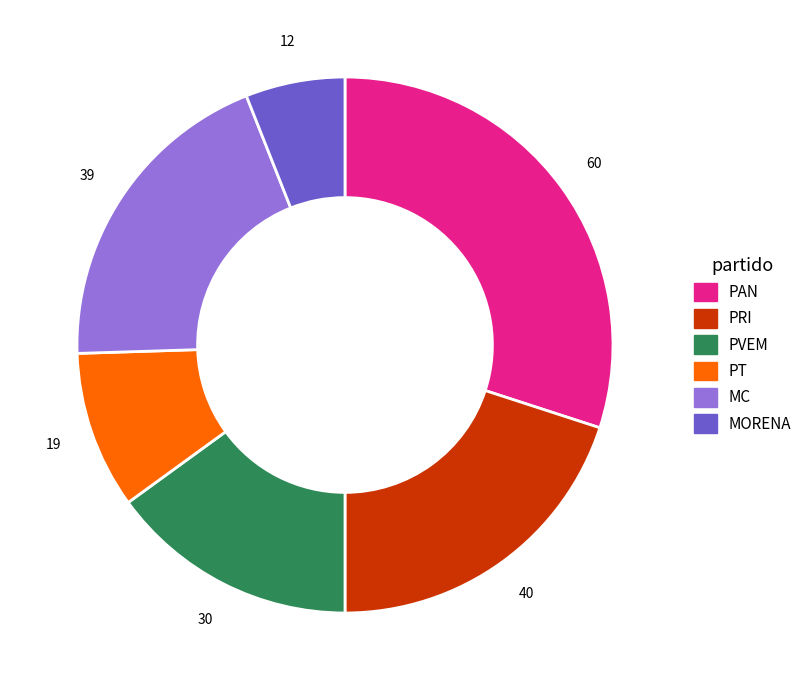

How many segments does this pie chart have?

6